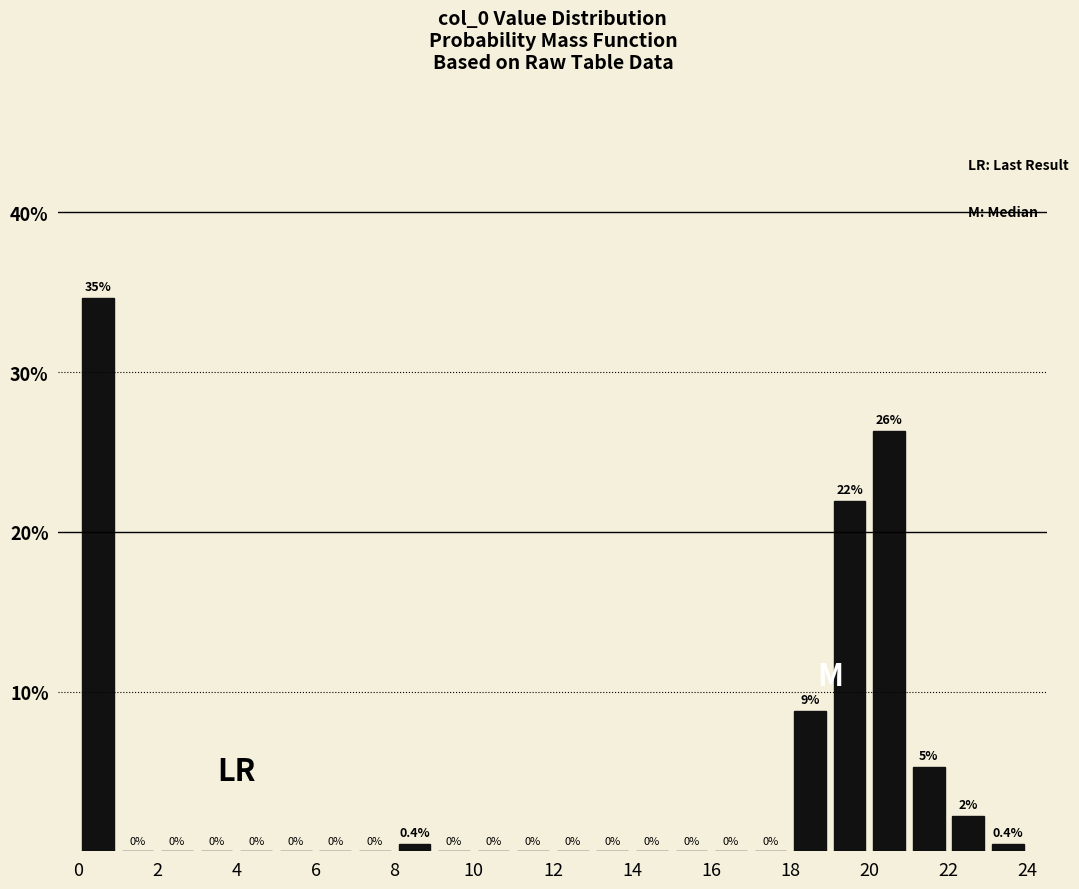

Which range on the x-axis has the tallest bar?

0 to 1